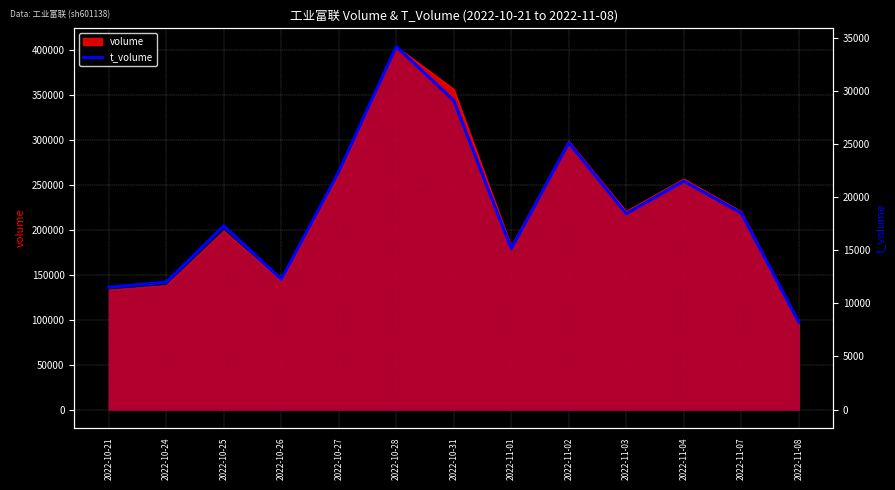

Rank the categories by value from highest to lowest.

2022-10-28, 2022-10-31, 2022-11-02, 2022-10-27, 2022-11-04, 2022-11-07, 2022-11-03, 2022-10-25, 2022-11-01, 2022-10-26, 2022-10-24, 2022-10-21, 2022-11-08